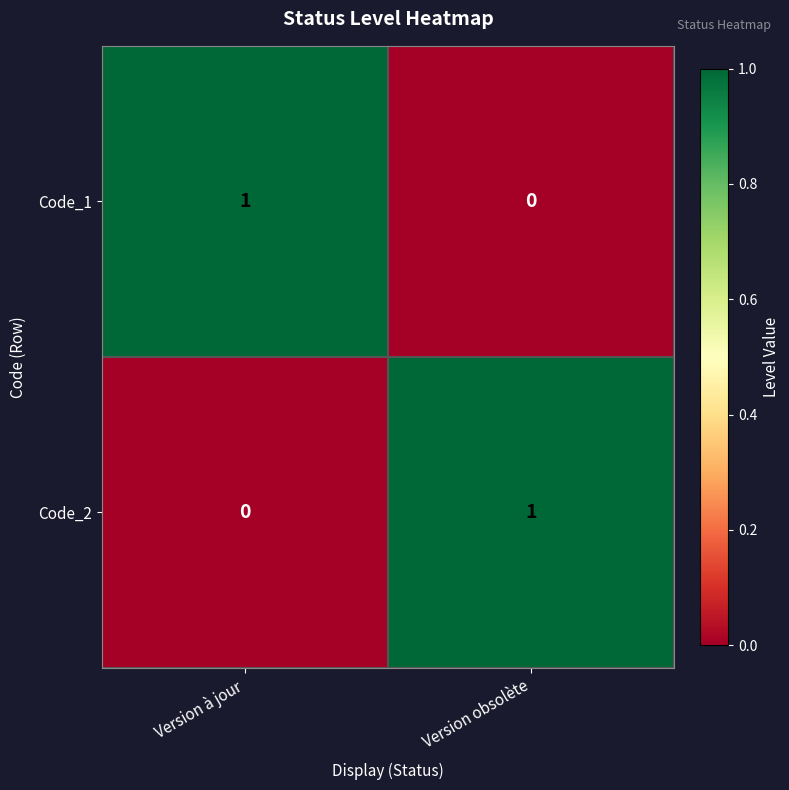

Is it true that Code_1 equals 1 at Version à jour?

True